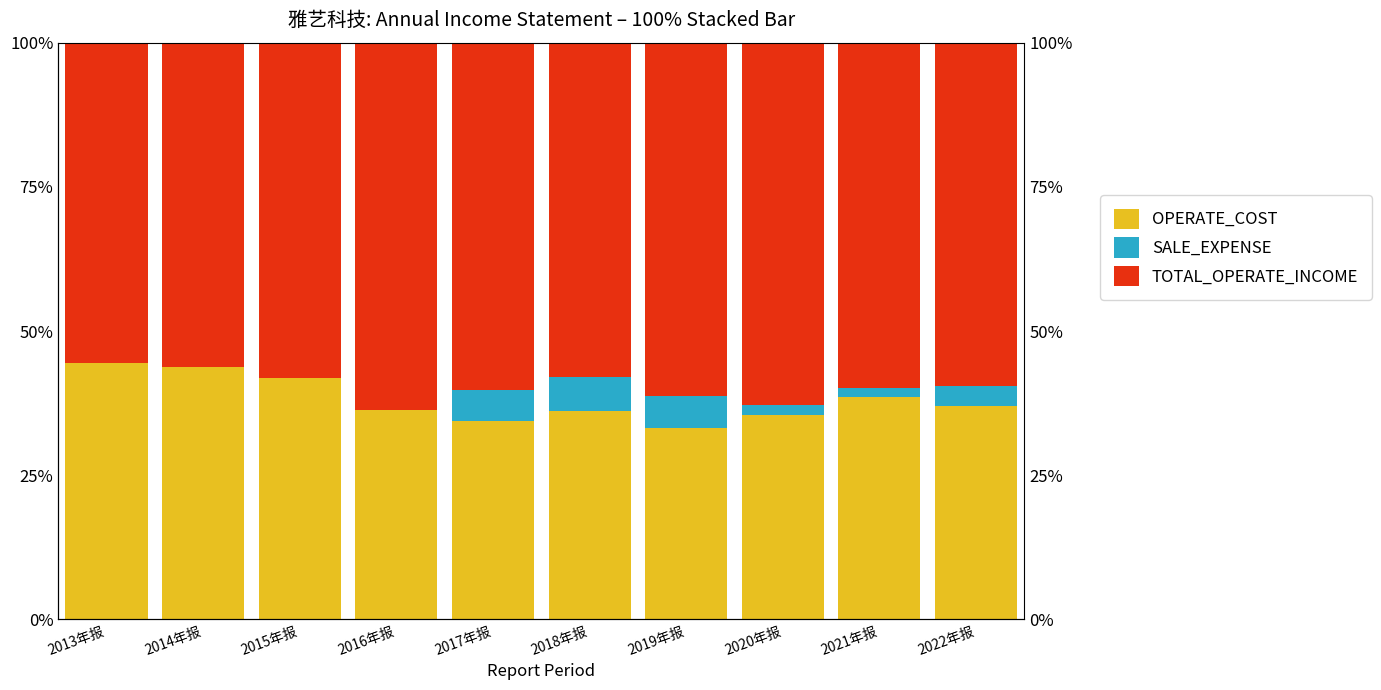

How many data points does each series have?

10